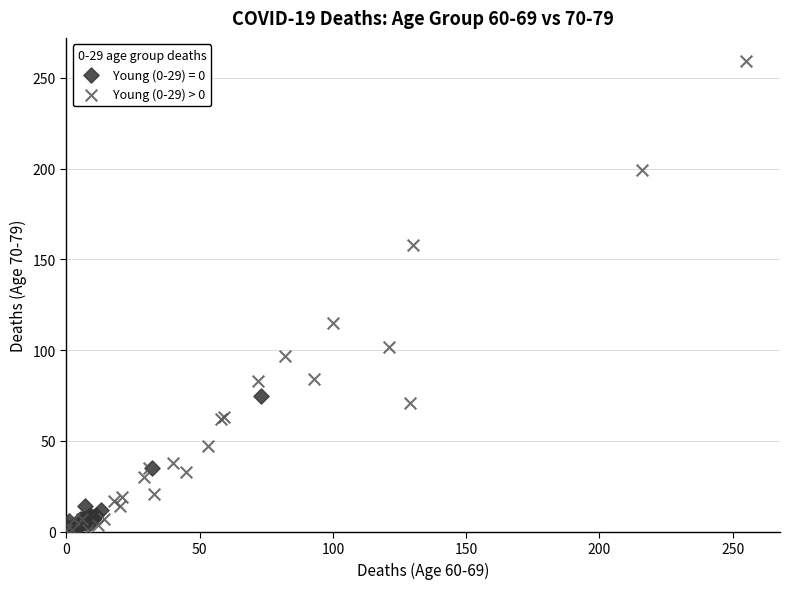

Which series has the largest Y range (max minus min)?

Young (0-29) > 0